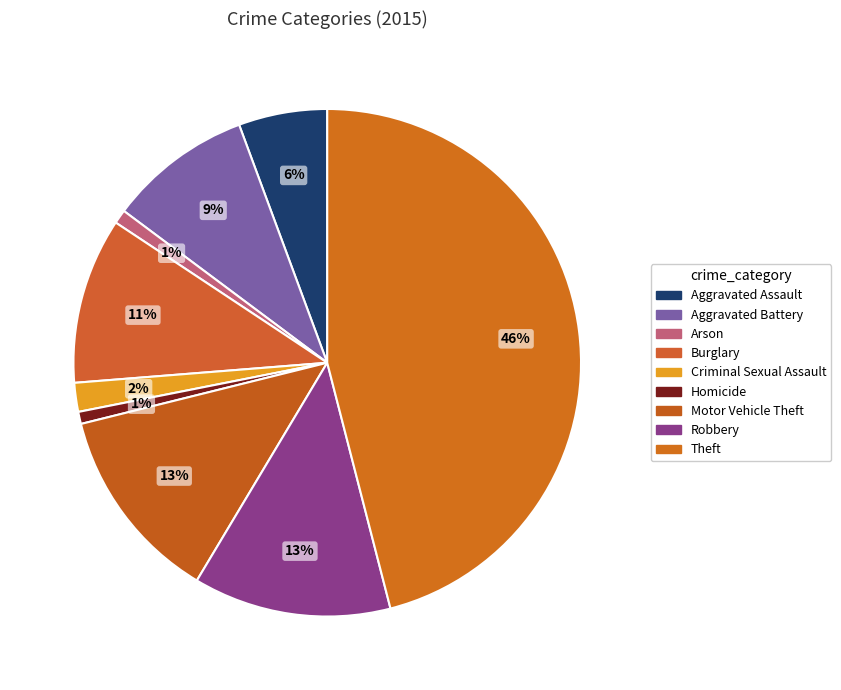

To the nearest percent, what is the difference between the Motor Vehicle Theft and Arson slice percentages?

12%